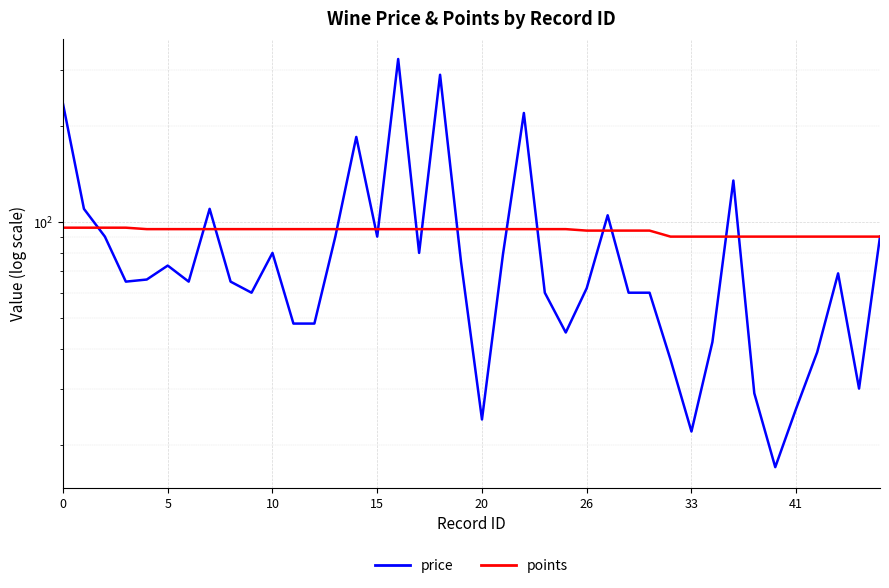

In price, how many points are lower than both neighbors (excluding endpoints)?

10